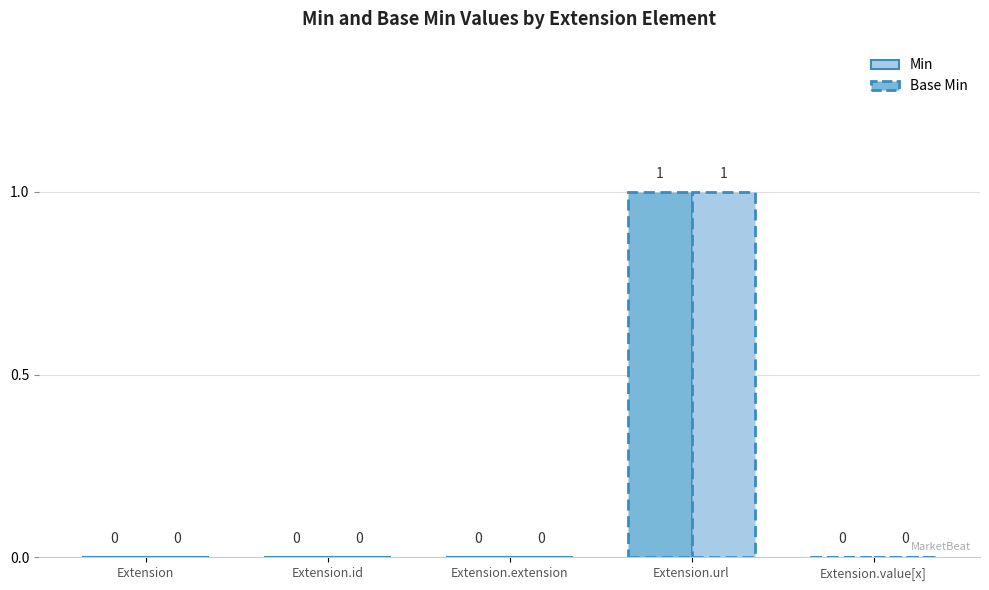

Does the chart contain any negative values?

No